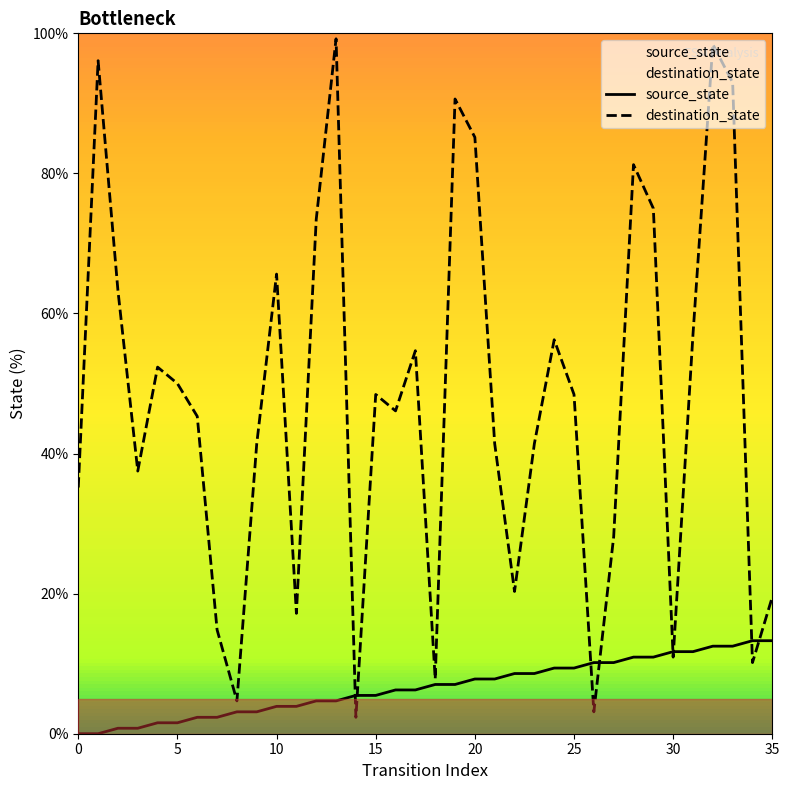

List the series in order of their peak value, lowest first.

source_state, destination_state